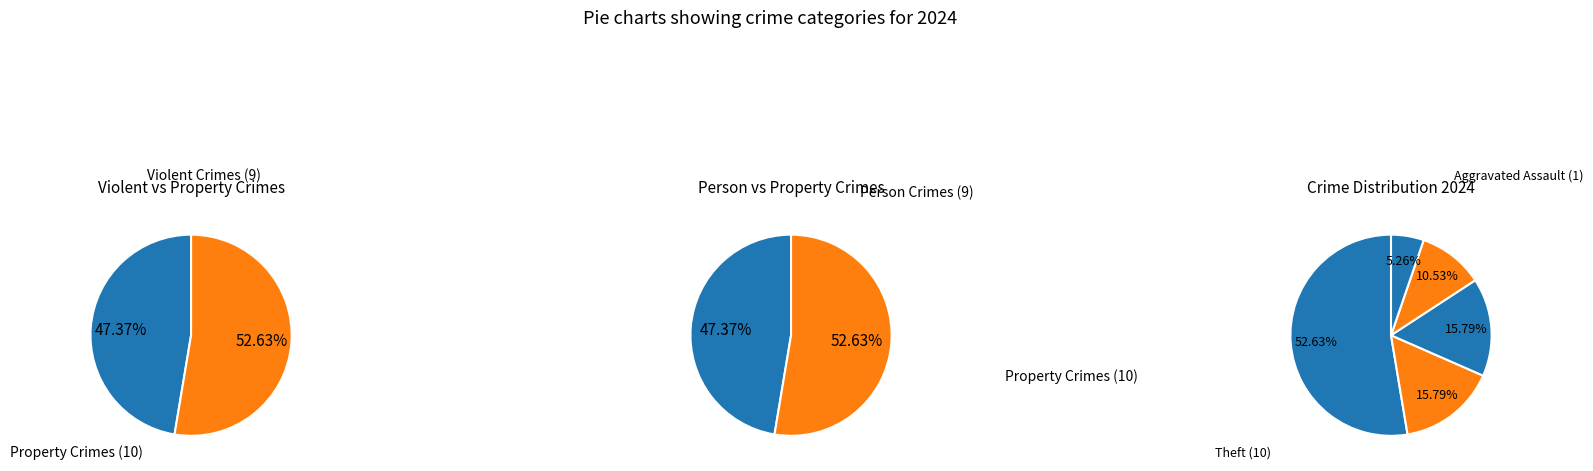

What is the total percentage of Aggravated Battery and Aggravated Assault?

21.1%